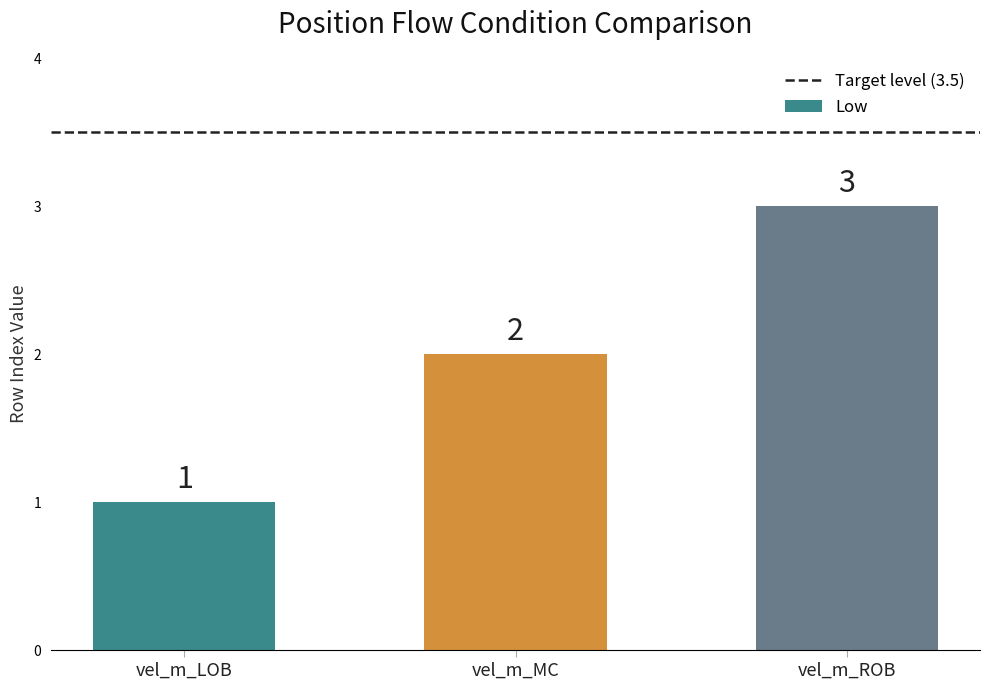

Rank the categories by value from highest to lowest.

vel_m_ROB, vel_m_MC, vel_m_LOB